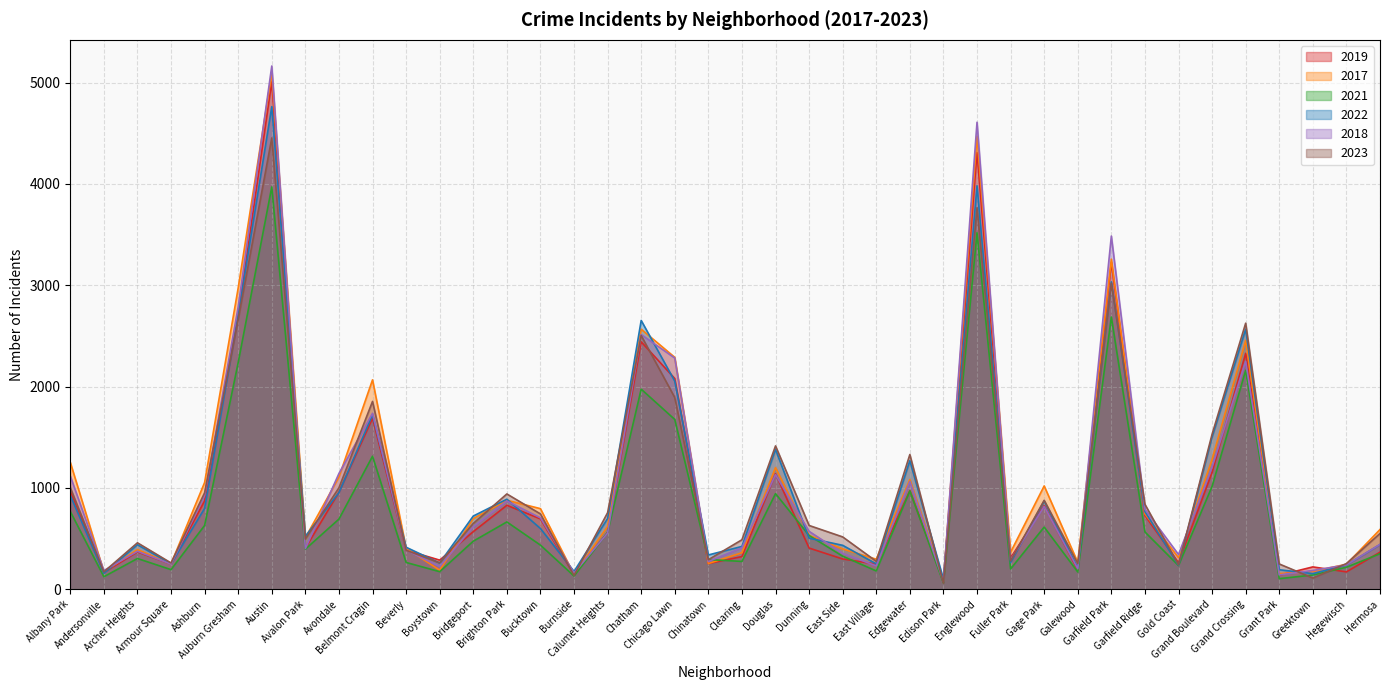

List the labels in order of 2019 value, smallest first.

Edison Park, Grant Park, Burnside, Andersonville, Hegewisch, Galewood, Greektown, East Village, Armour Square, Chinatown, Gold Coast, Boystown, East Side, Fuller Park, Clearing, Hermosa, Archer Heights, Beverly, Avalon Park, Dunning, Calumet Heights, Bridgeport, Bucktown, Garfield Ridge, Gage Park, Brighton Park, Ashburn, Avondale, Albany Park, Edgewater, Douglas, Grand Boulevard, Belmont Cragin, Chicago Lawn, Grand Crossing, Chatham, Auburn Gresham, Garfield Park, Englewood, Austin